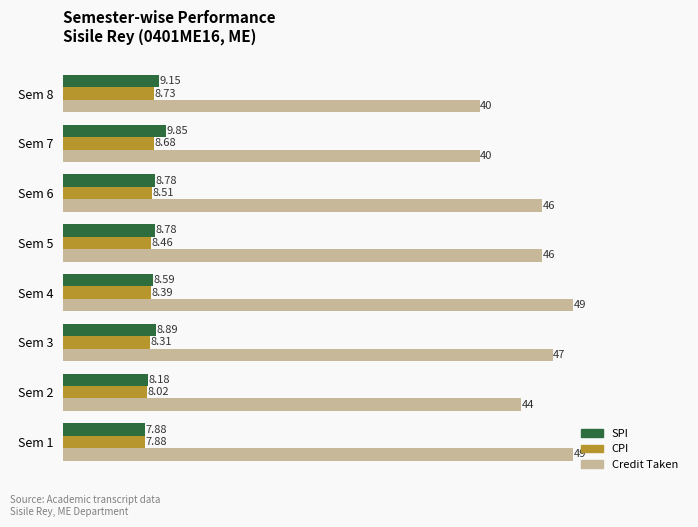

How many values in the SPI series are below 8?

1